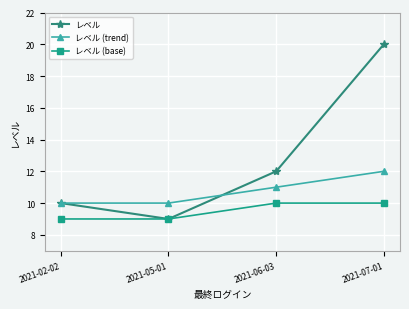

What is the average value of the レベル (base) series?

10